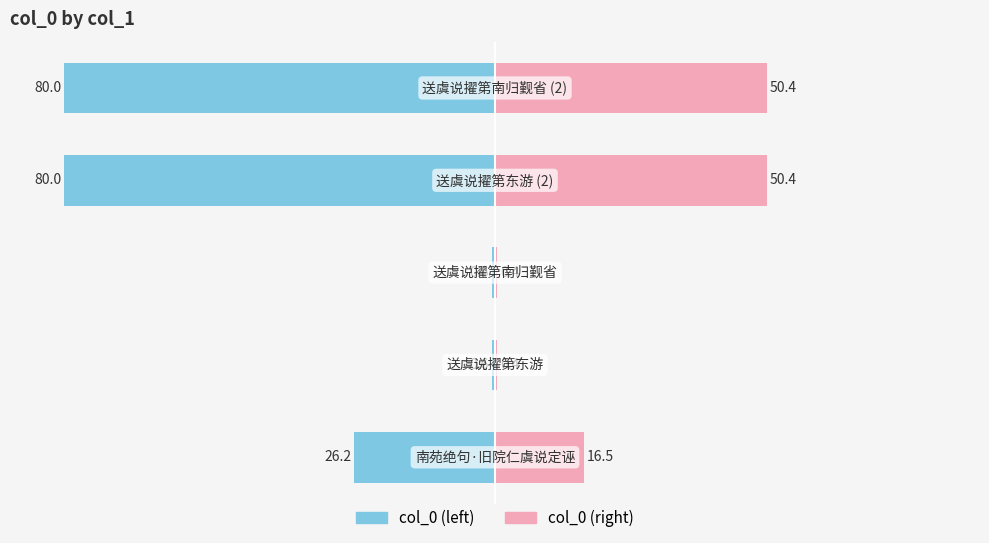

Reading left to right, list all the values displayed in this chart.

Male: -26.2	-0.6	-0.6	-80.0	-80.0
Female: 16.5	0.4	0.4	50.4	50.4